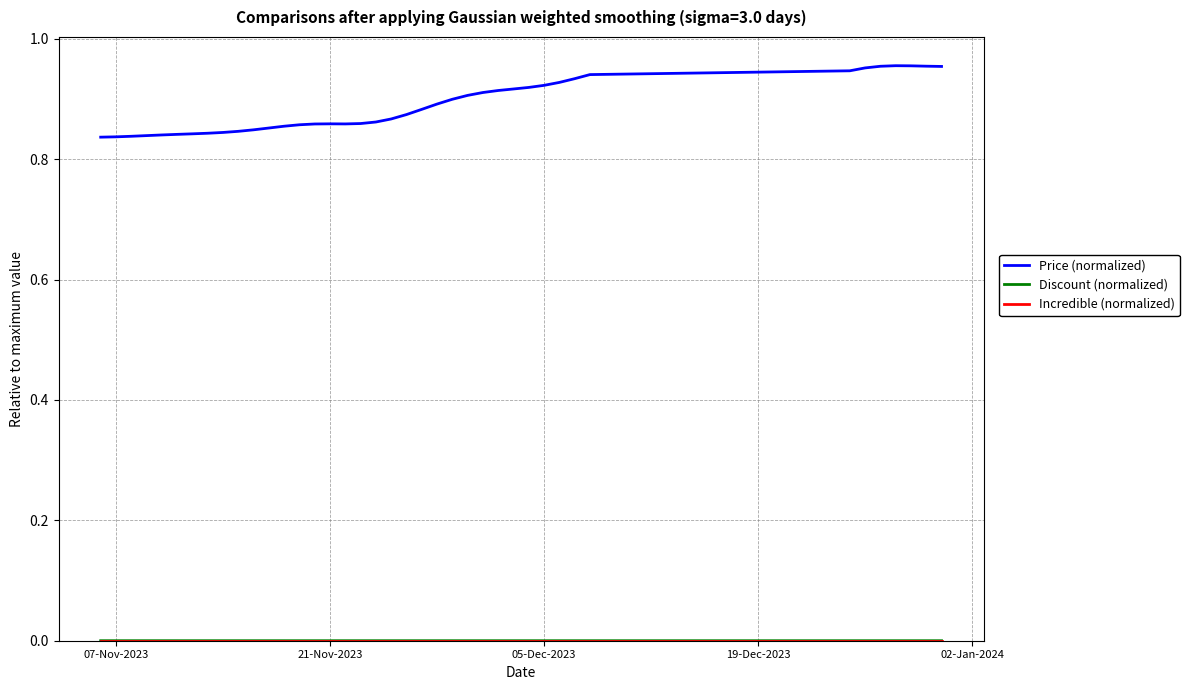

Which series has the largest total across all categories?

Price (normalized)